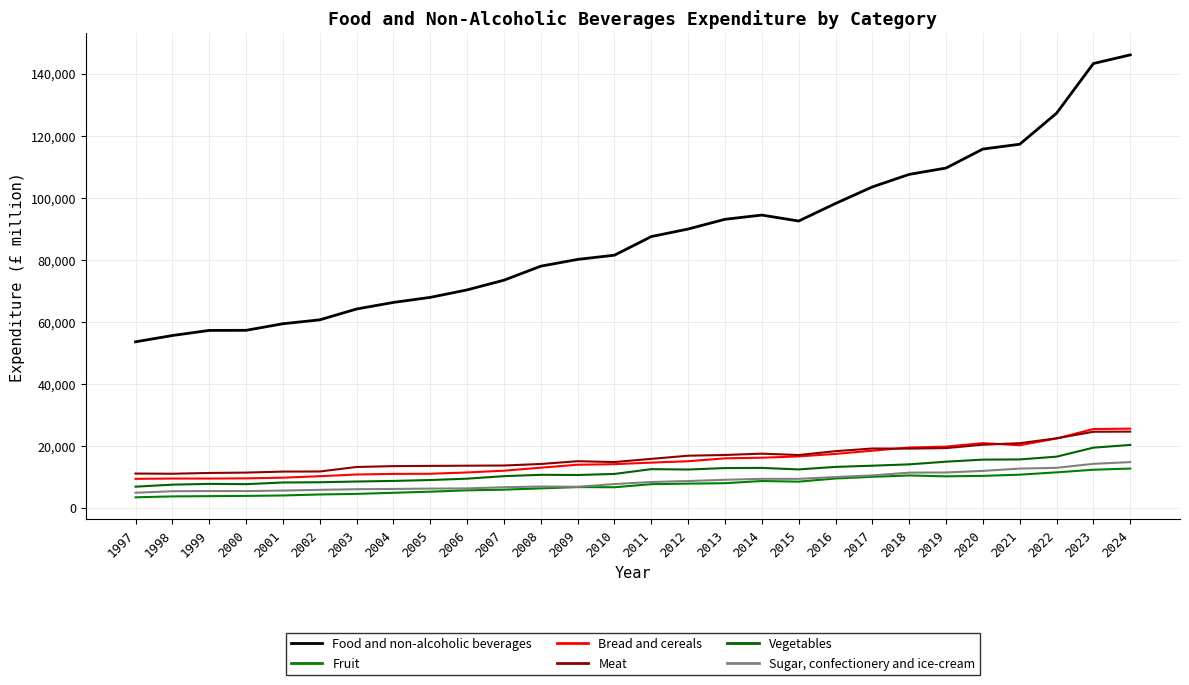

What are all the series names shown in the legend?

Food and non-alcoholic beverages, Fruit, Bread and cereals, Meat, Vegetables, Sugar, confectionery and ice-cream